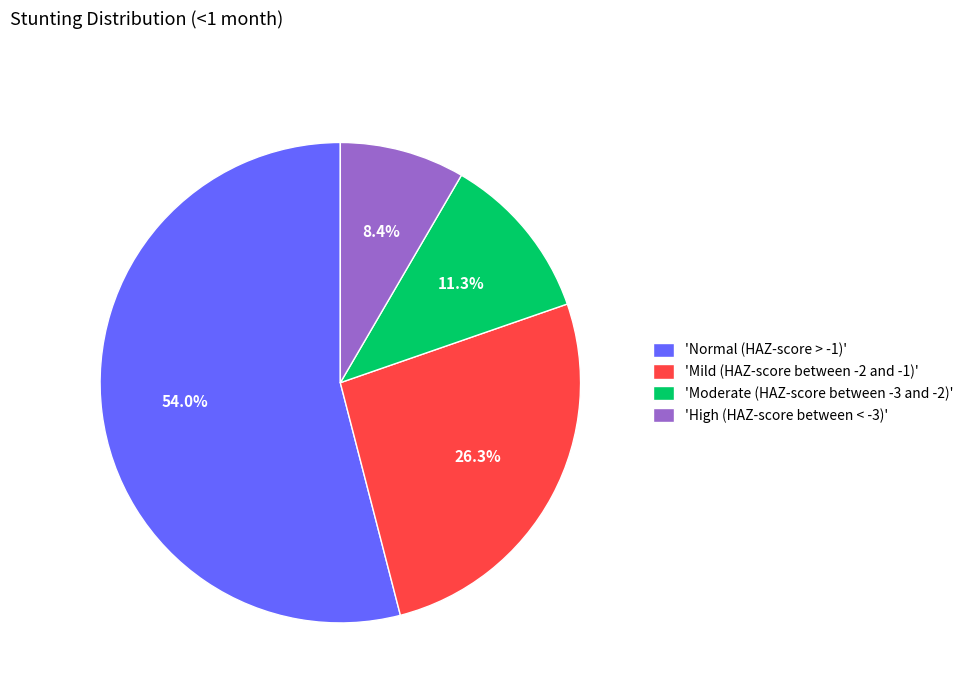

Is there a majority slice in this chart?

Yes